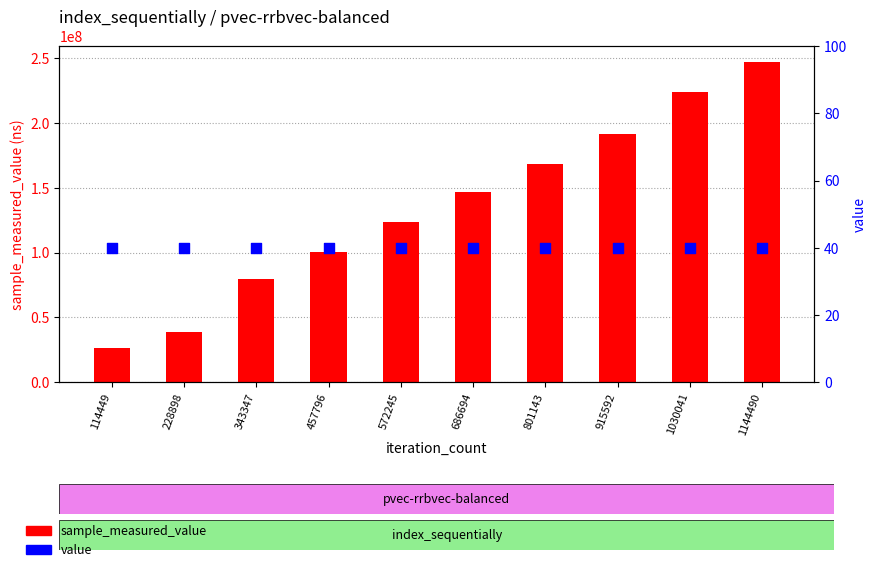

Which series has the largest total across all categories?

sample_measured_value